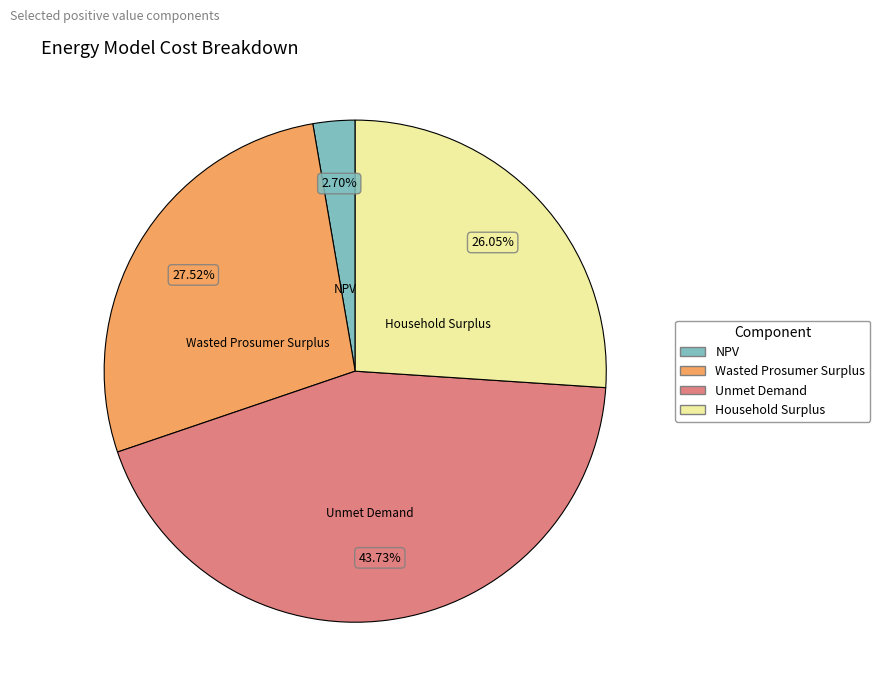

Is there any slice that represents more than half of the pie?

No